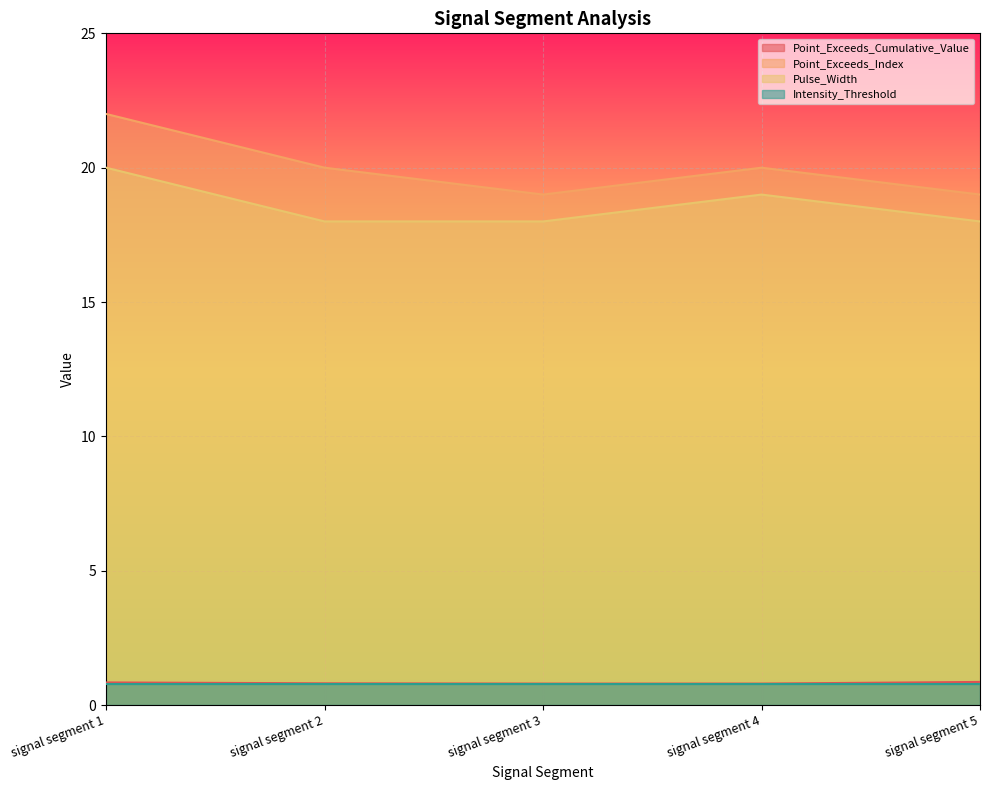

How many lines are shown in the chart?

4